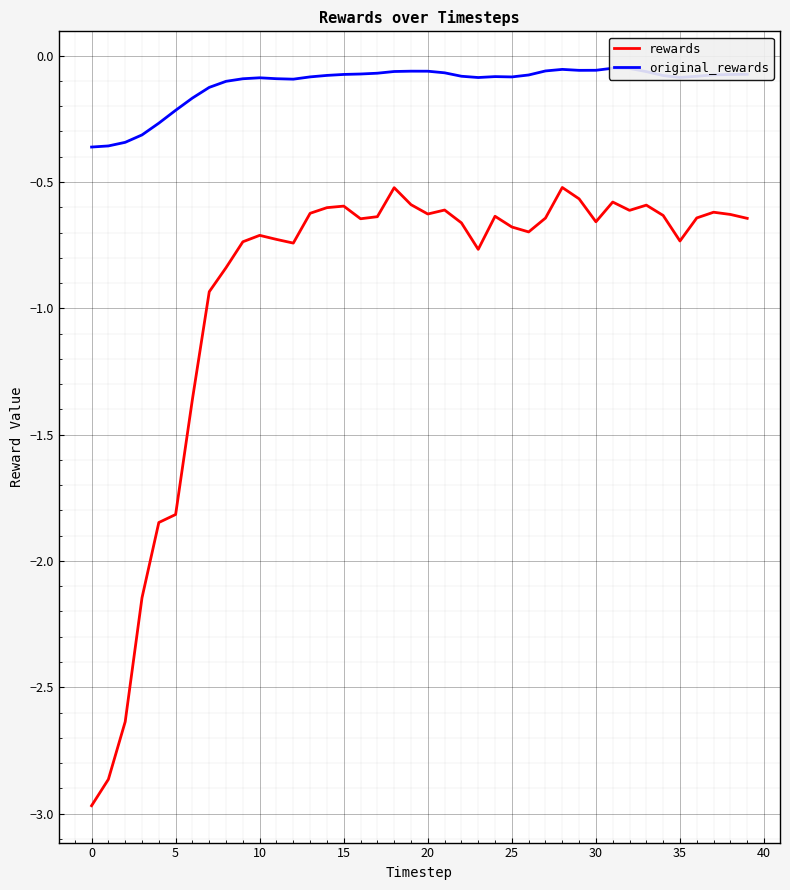

What is the lowest value of the rewards series?

-3.0